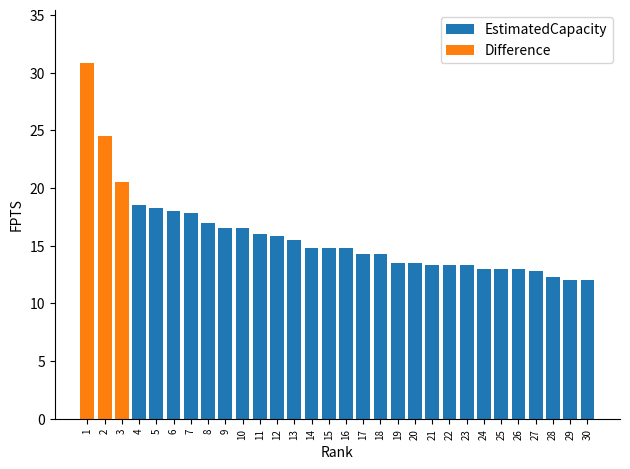

Reading left to right, extract all data points from this chart.

EstimatedCapacity: 30.8	24.5	20.5	18.5	18.3	18.0	17.8	17.0	16.5	16.5	16.0	15.8	15.5	14.8	14.8	14.8	14.3	14.3	13.5	13.5	13.3	13.3	13.3	13.0	13.0	13.0	12.8	12.3	12.0	12.0
Difference: 30.8	24.5	20.5	0.0	0.0	0.0	0.0	0.0	0.0	0.0	0.0	0.0	0.0	0.0	0.0	0.0	0.0	0.0	0.0	0.0	0.0	0.0	0.0	0.0	0.0	0.0	0.0	0.0	0.0	0.0